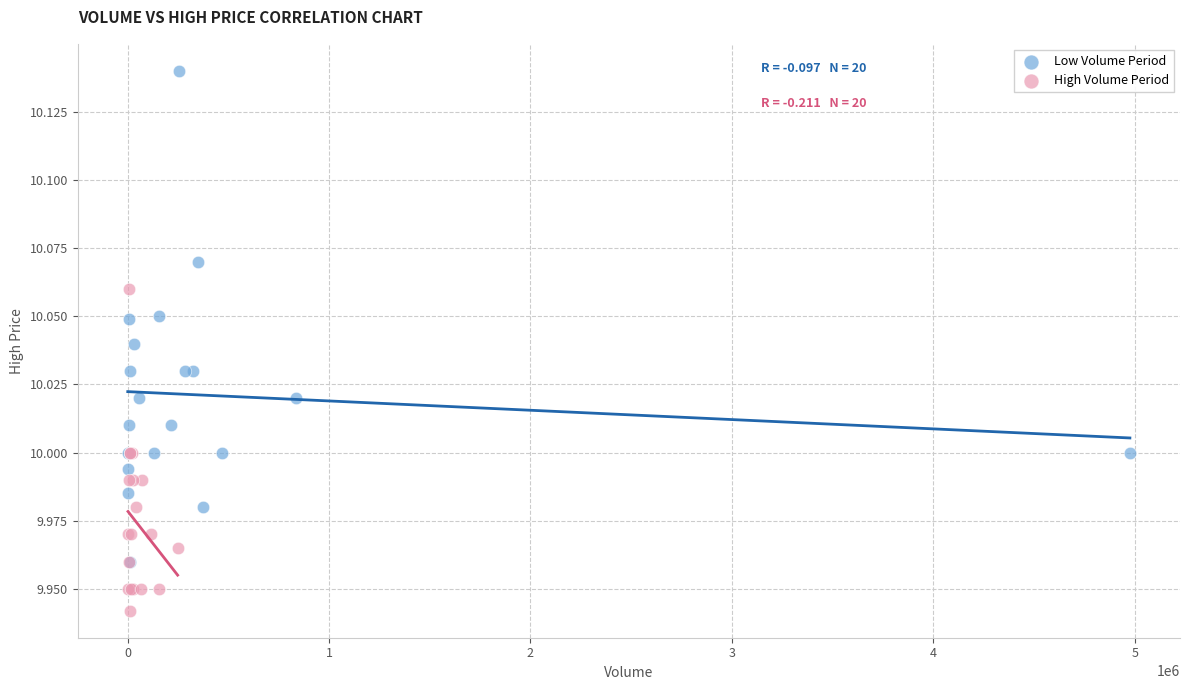

Which series reaches the minimum Y coordinate?

High Volume Period